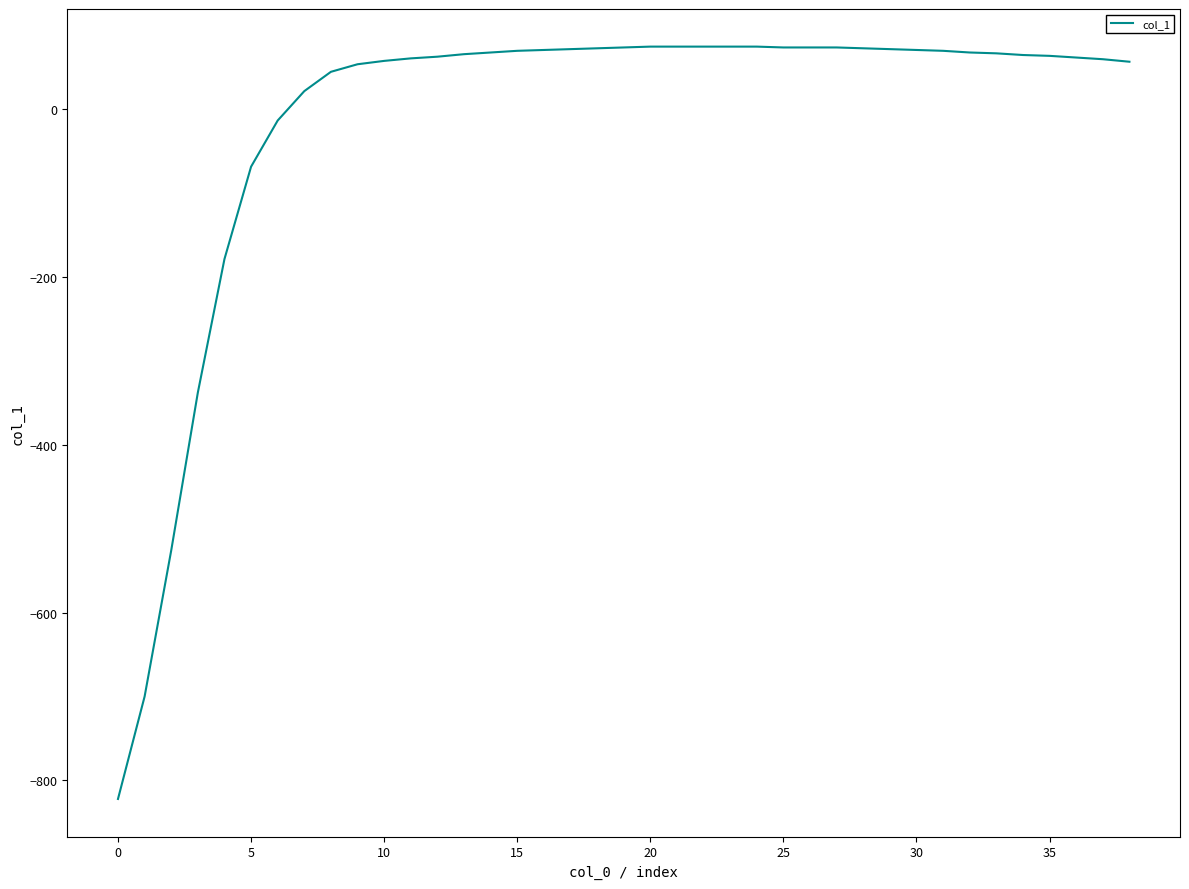

What is the difference between the maximum and minimum values?

896